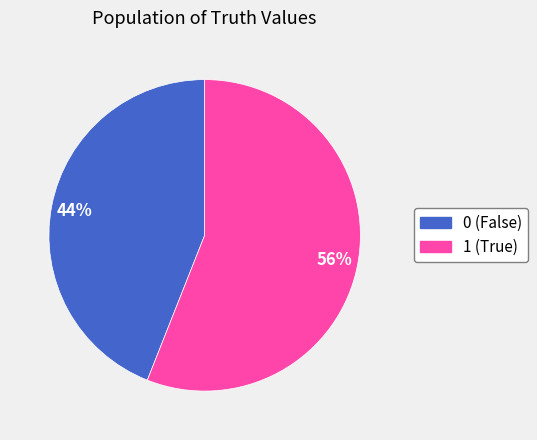

To the nearest percent, what portion does 1 represent?

56%